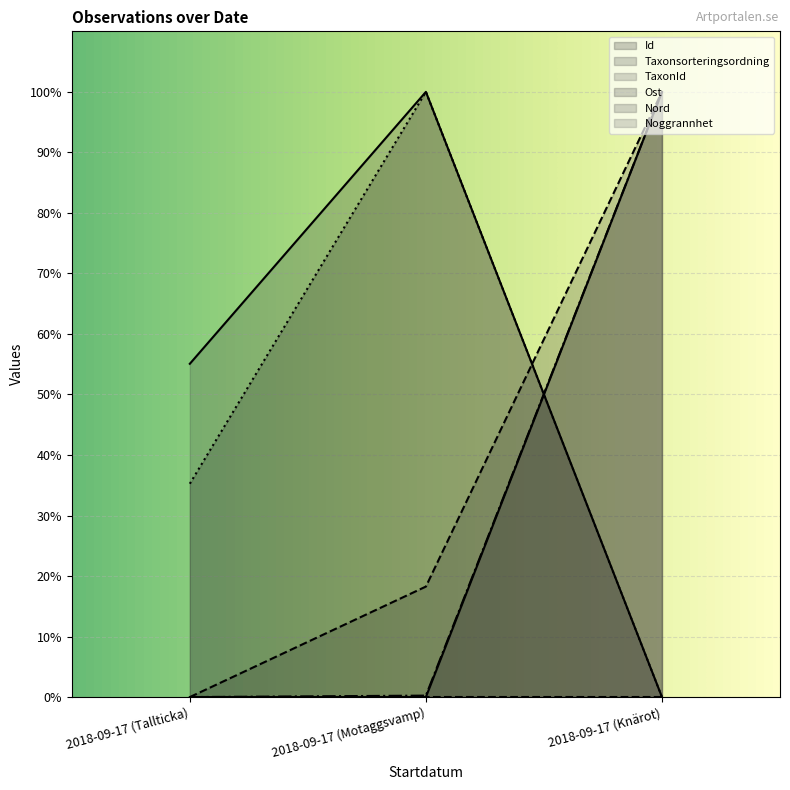

What is the spread (max minus min) of values at 2018-09-17 (Motaggsvamp)?

100.0